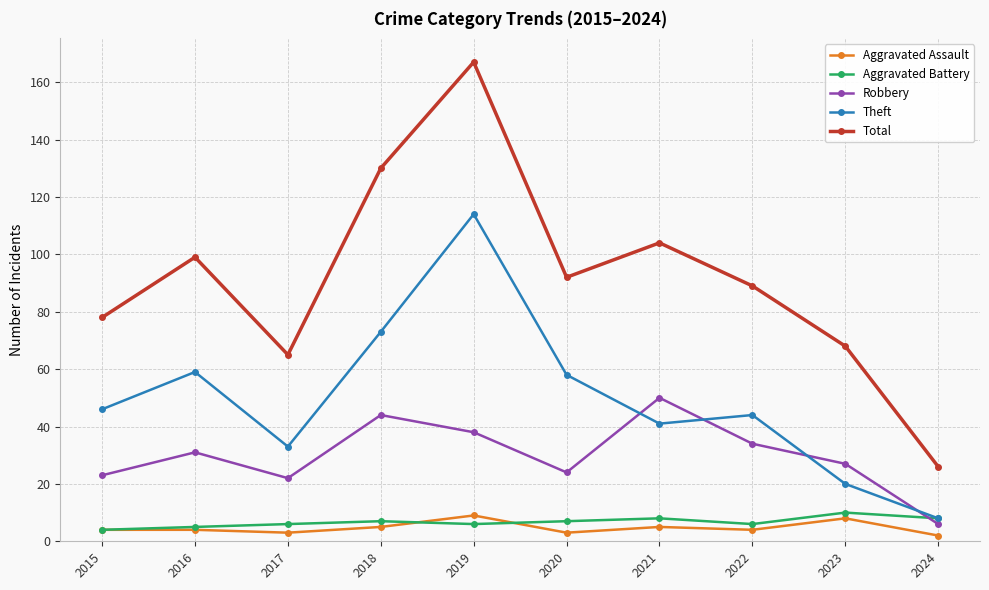

How many data points in Aggravated Battery are less than 7?

5